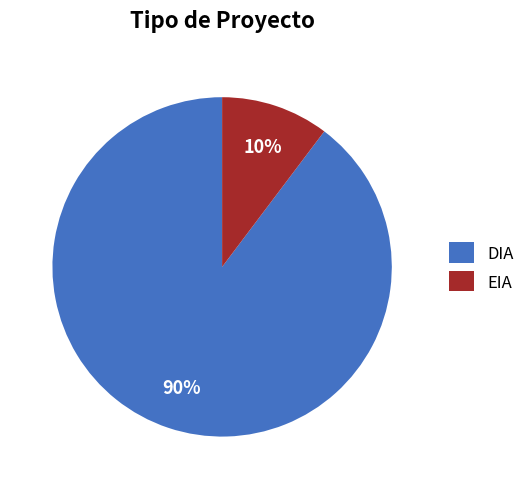

Between EIA and DIA, which is larger?

DIA